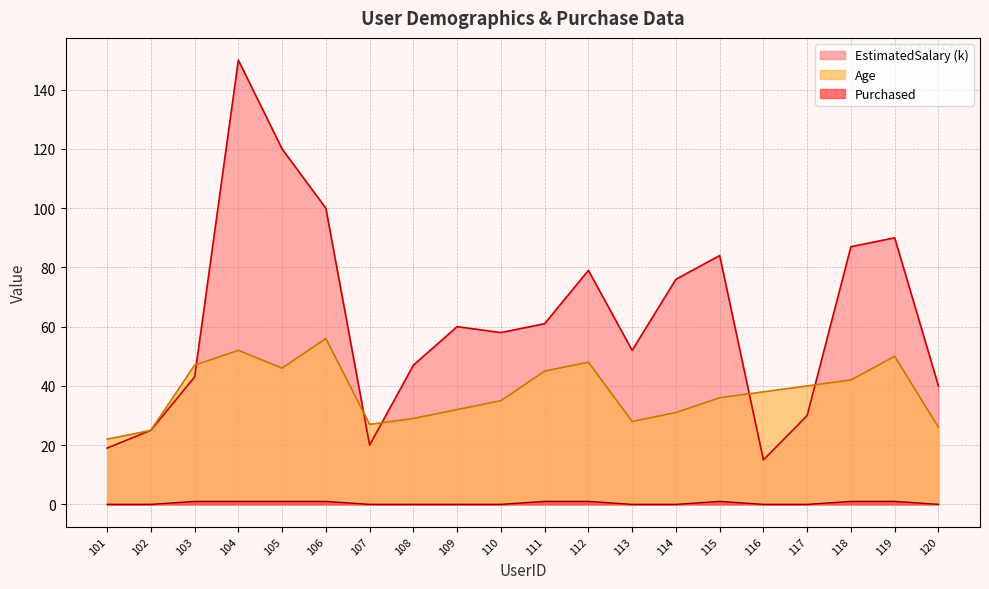

Where is the first local maximum for EstimatedSalary?

104